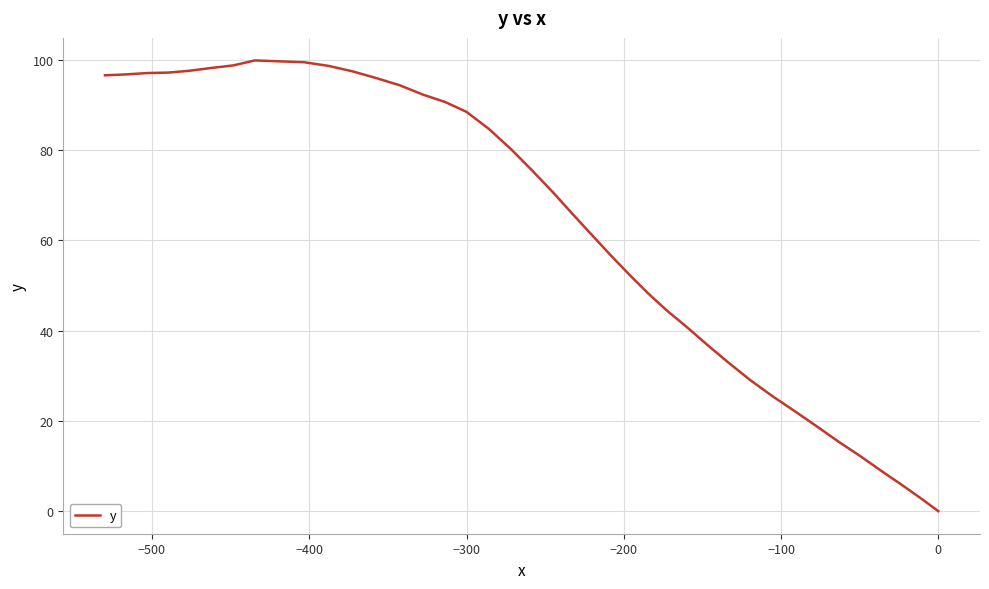

What is the difference between the maximum and second lowest values?

97.1